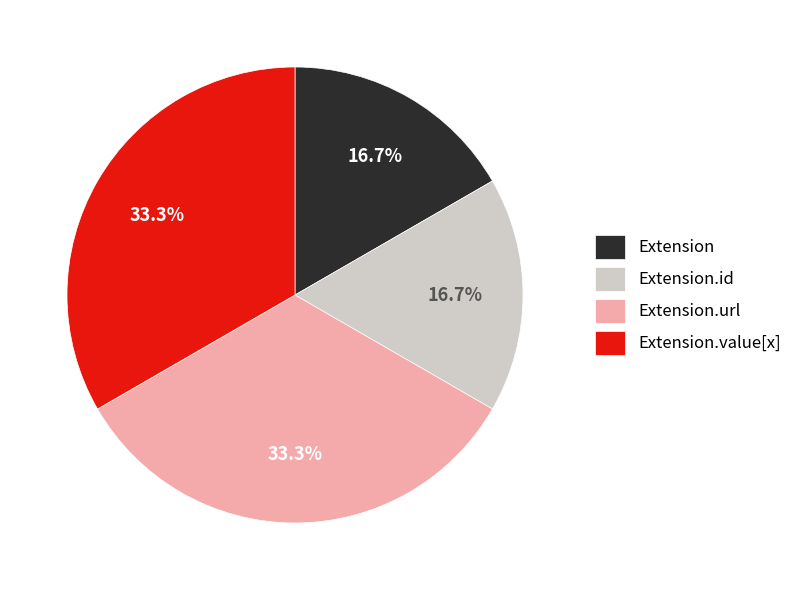

Is there any slice that represents more than half of the pie?

No